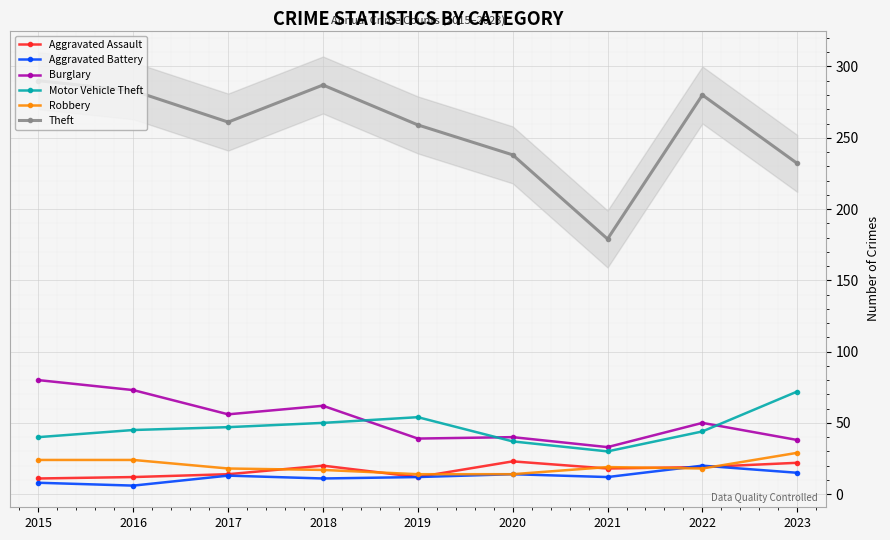

The value of Aggravated Assault at 2021 is 18. True or false?

True